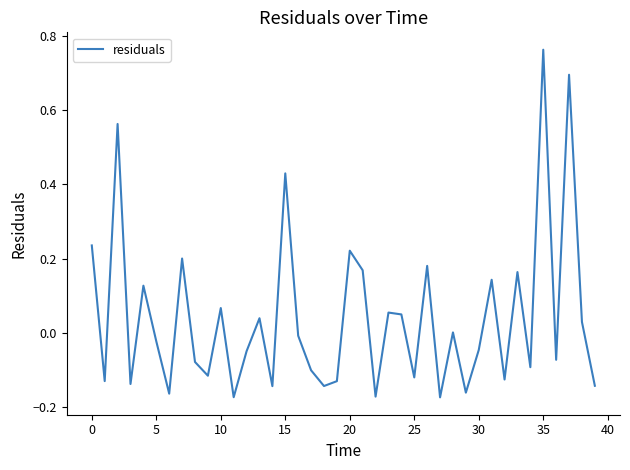

Is it true that the value at 20 is 0.1?

False